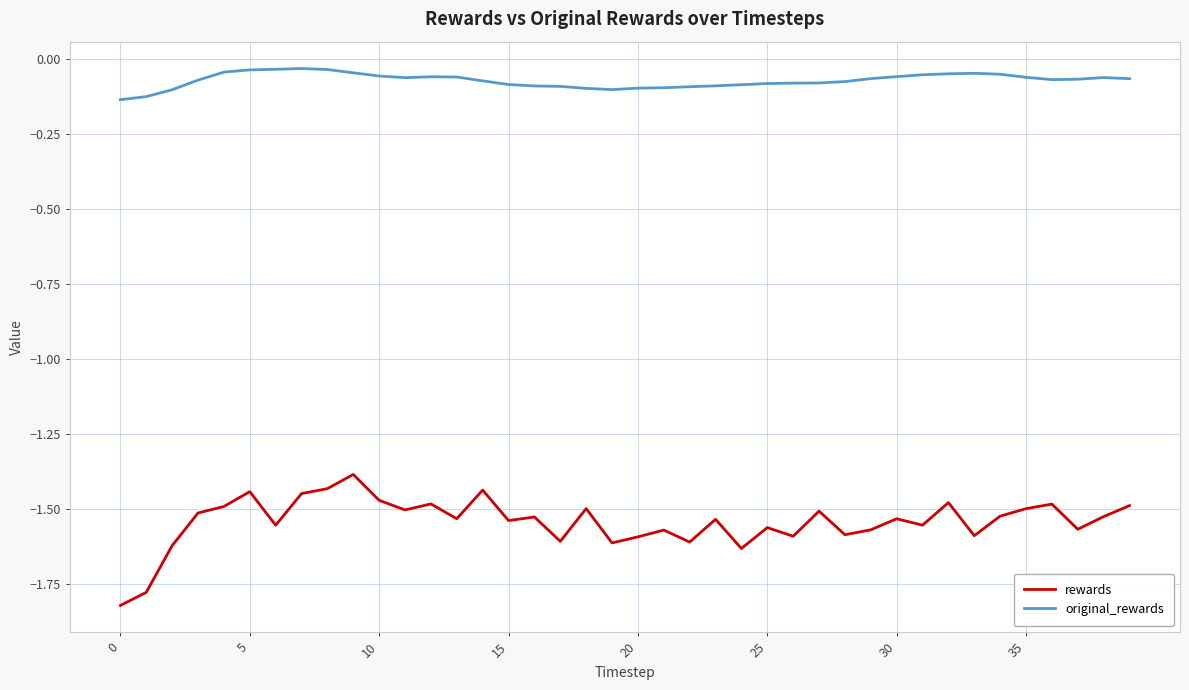

True or false: rewards and original_rewards cross at least once.

False